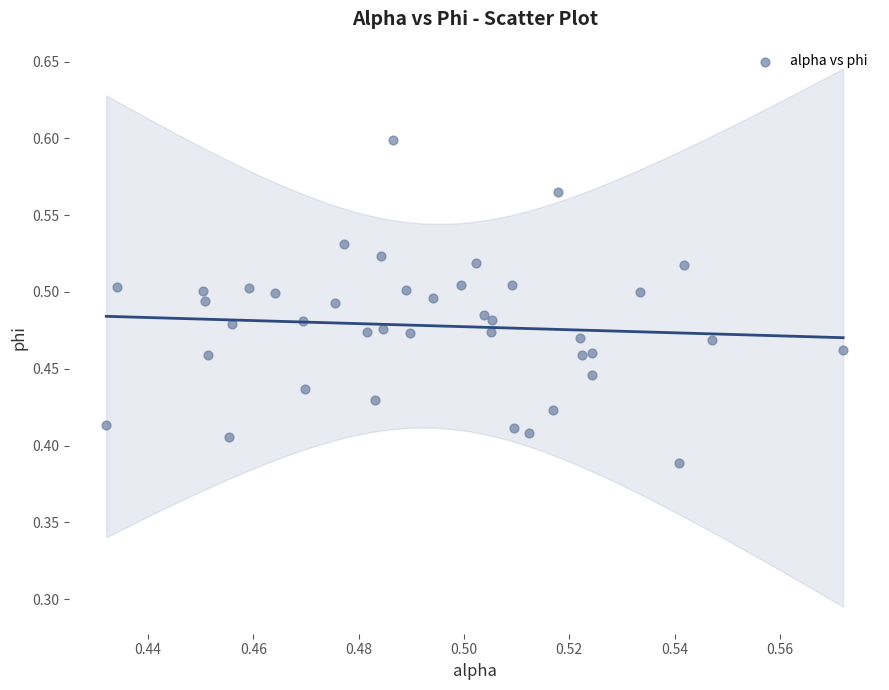

How many points are shown in the scatter plot?

40